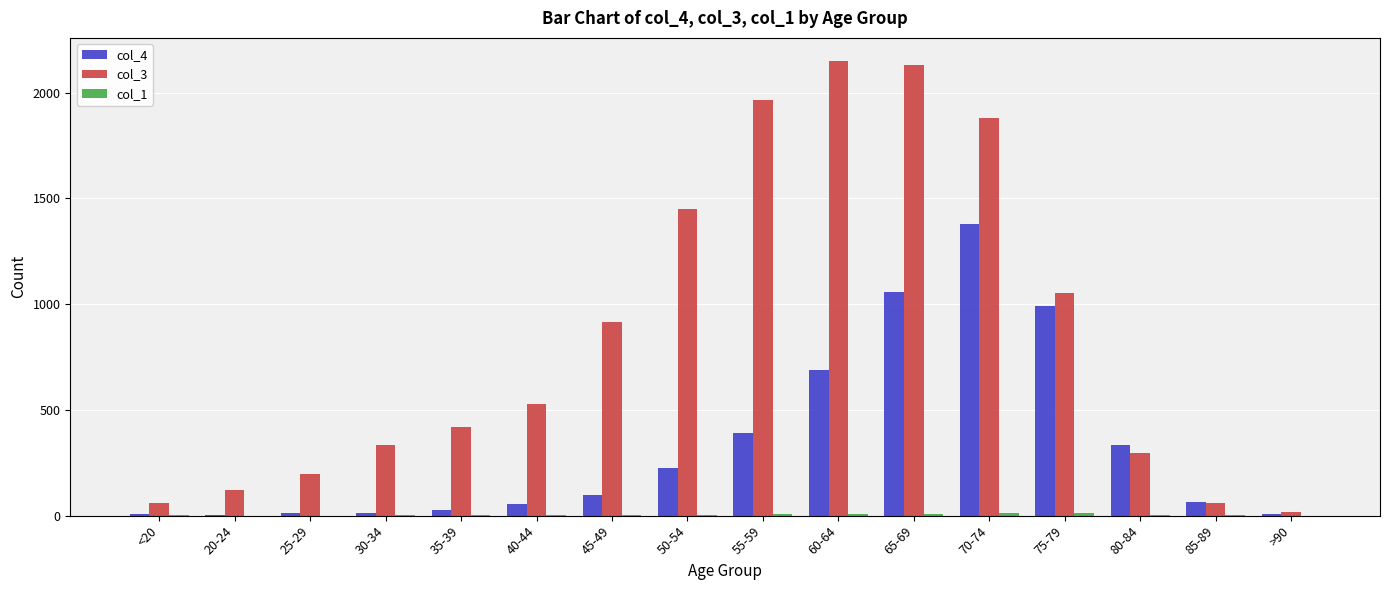

Is the value of col_3 at 55-59 greater than the value of col_4 at 65-69?

Yes